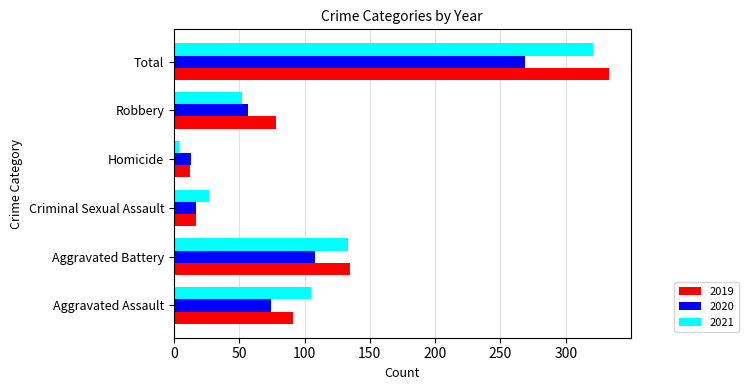

At which label is 2020 closest to 141?

Aggravated Battery